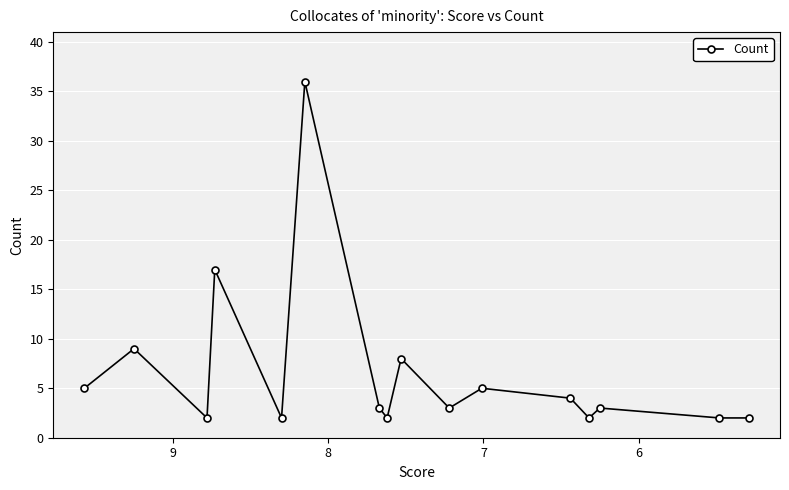

How many data points are less than 3?

6